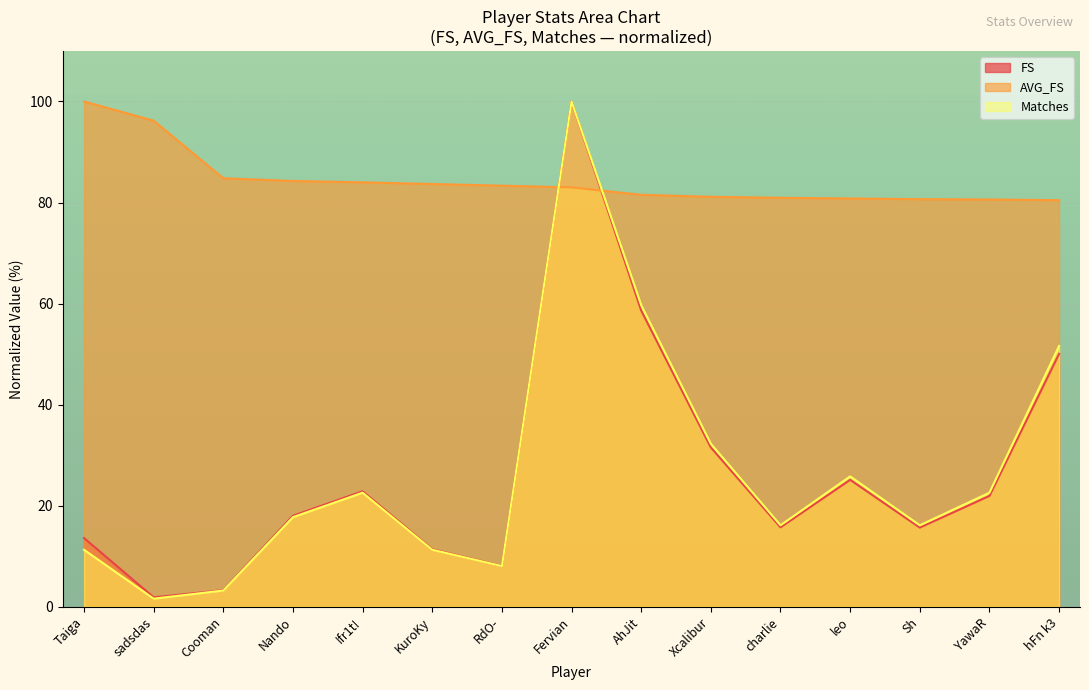

What are all the series names shown in the legend?

FS, AVG_FS, Matches